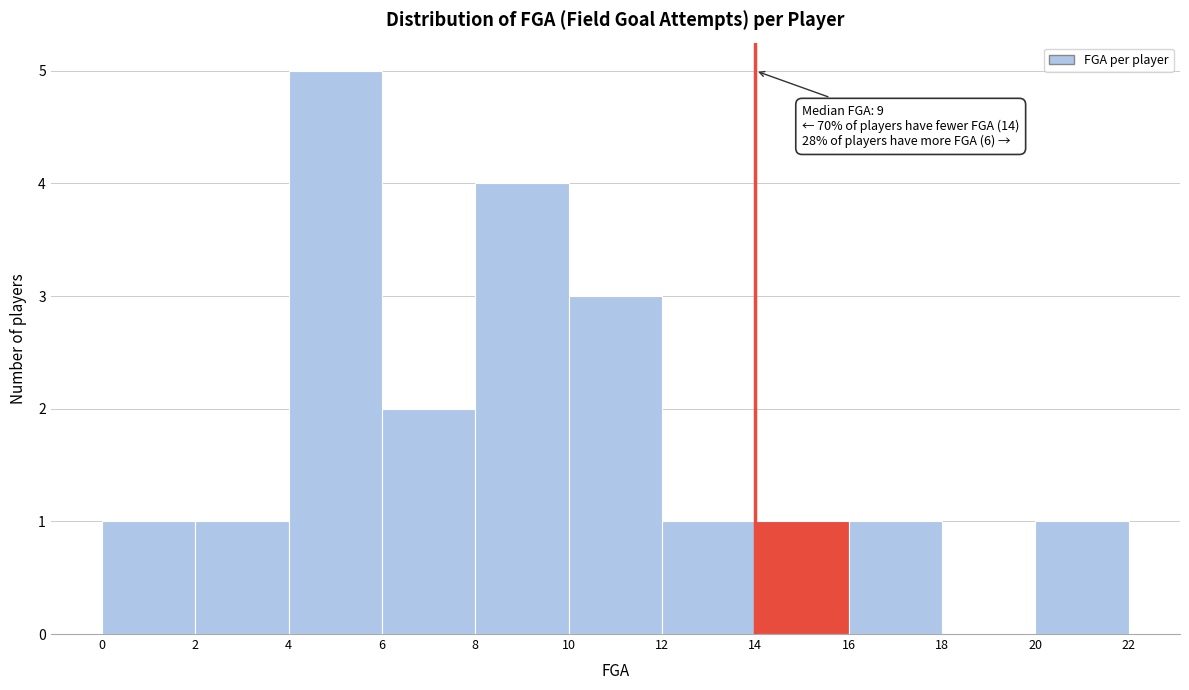

Which range on the x-axis has the tallest bar?

4 to 6